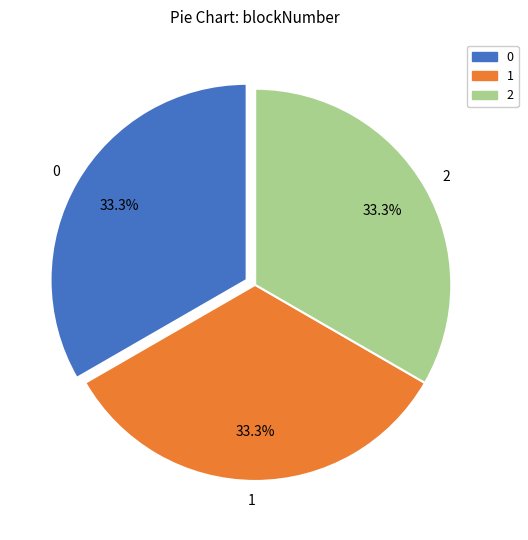

What percentage do 0 and 2 together represent?

66.7%